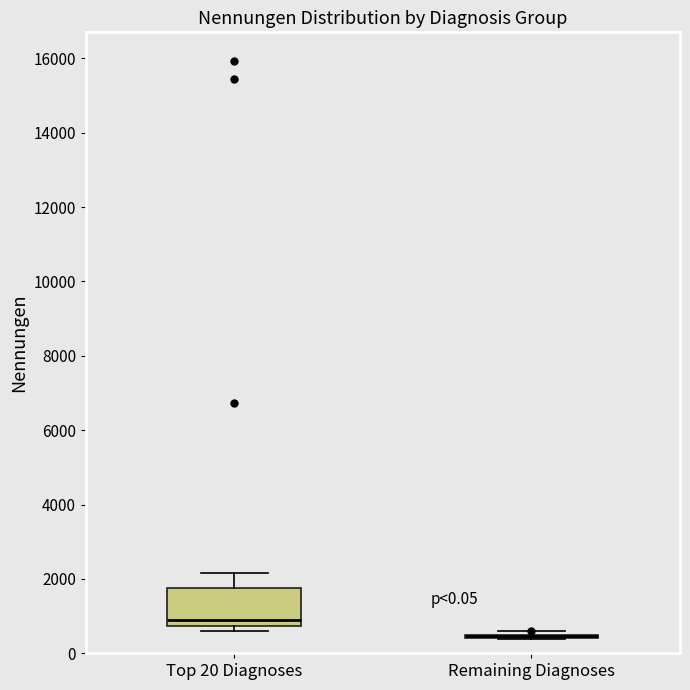

Comparing the boxes themselves (not the whiskers), which one is the tallest?

Top 20 Diagnoses